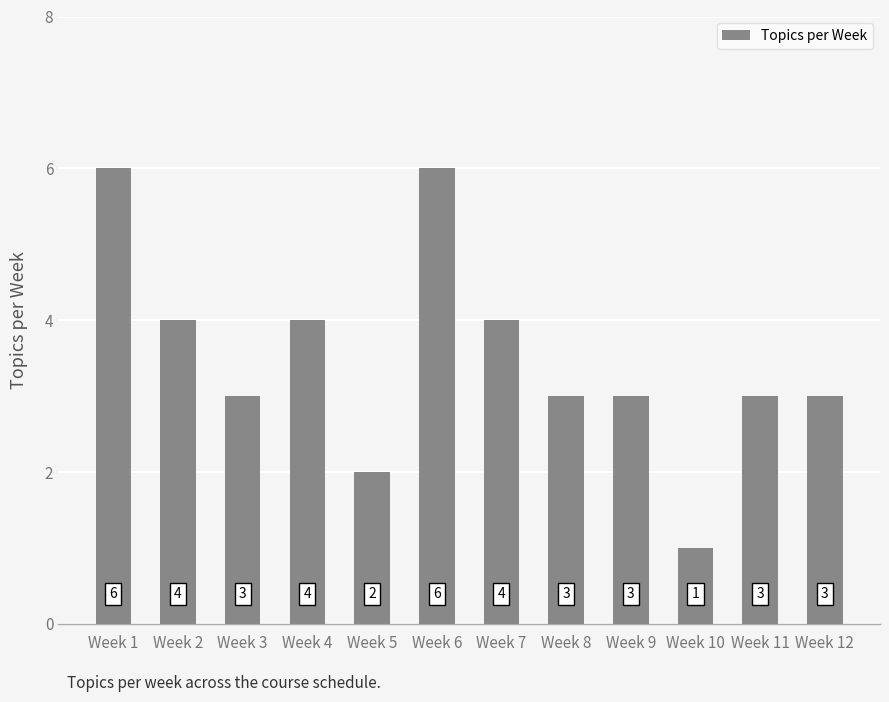

The chart shows a value of 1 at Week 9. True or false?

False